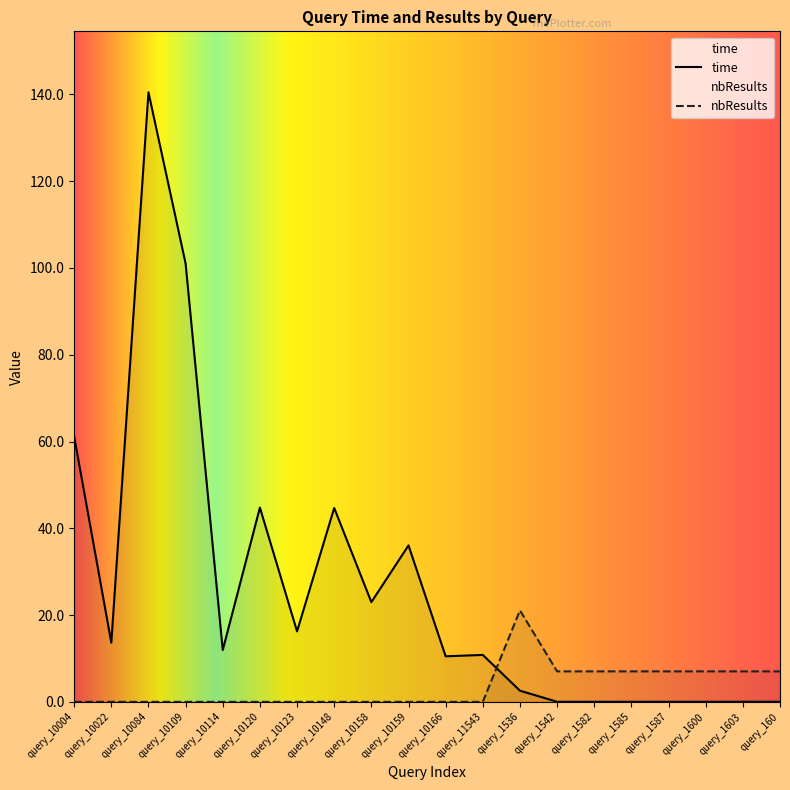

What is the sum of the nbResults values at query_1536 and query_10148?

21.1